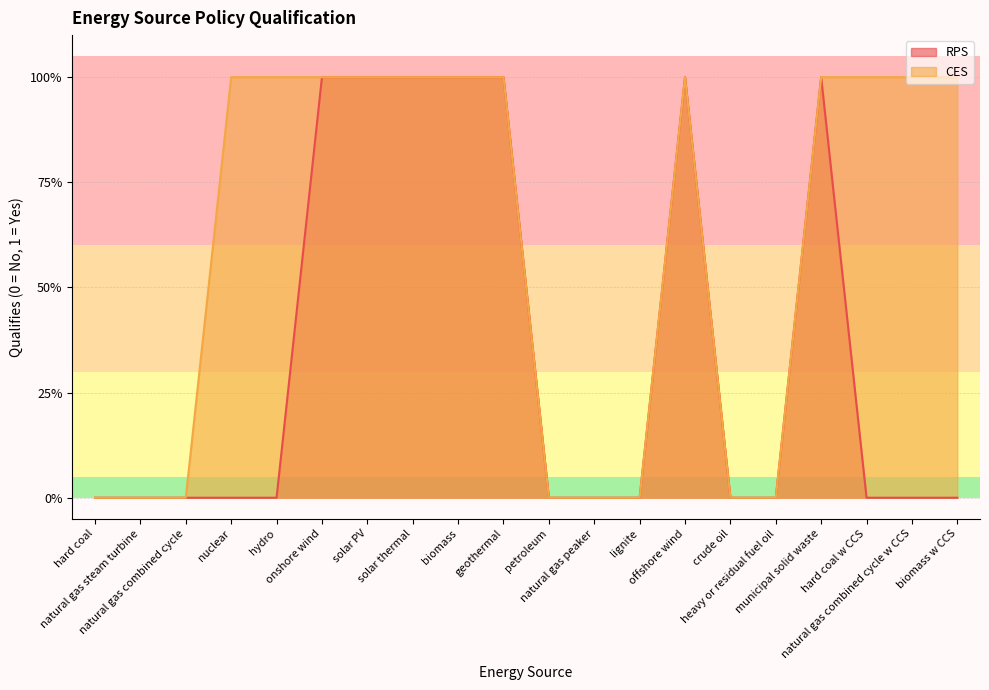

Count the RPS values in the range 0 to 1.

20